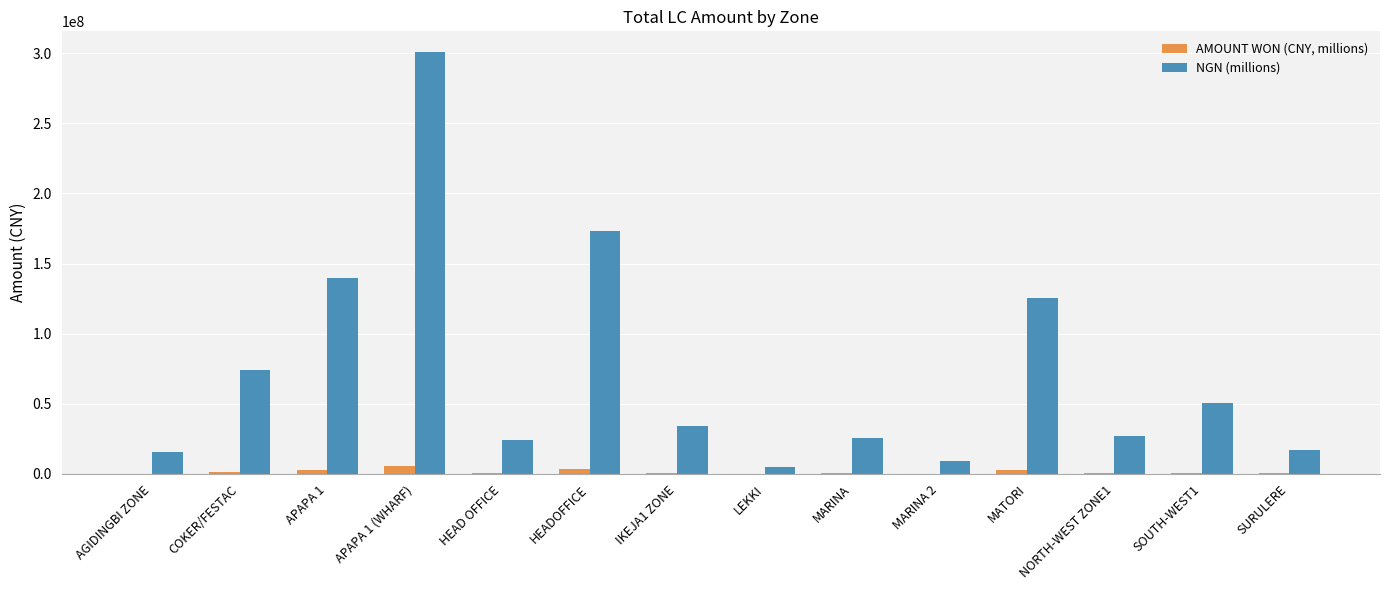

Are the bars grouped side by side (vs. stacked)?

Yes